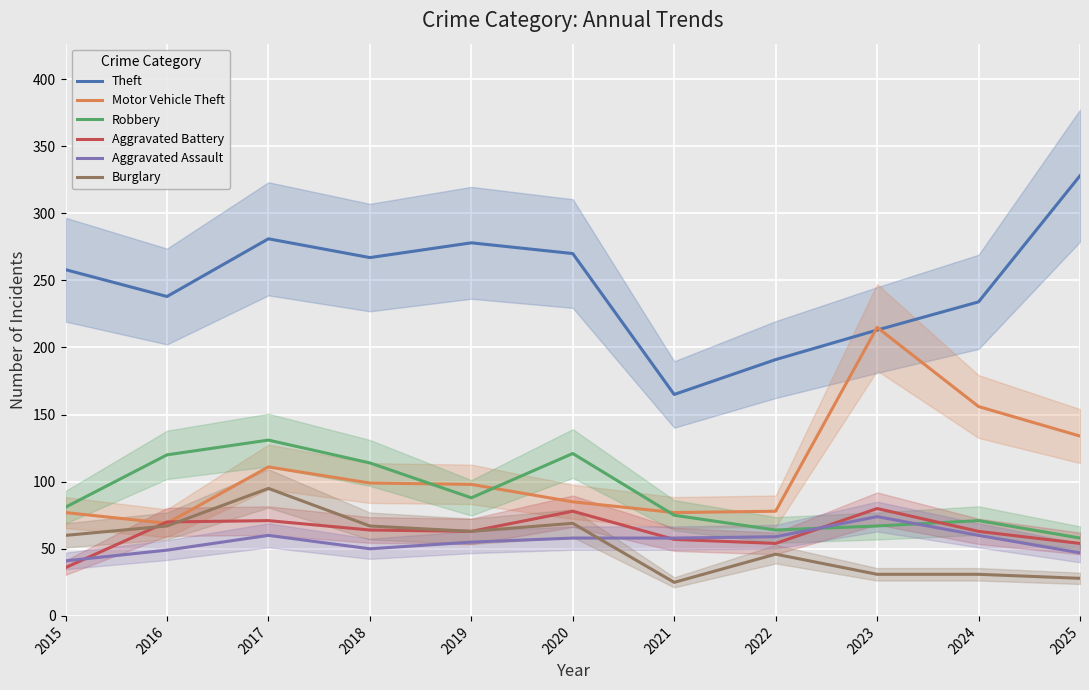

At how many categories does at least one series exceed 54?

11